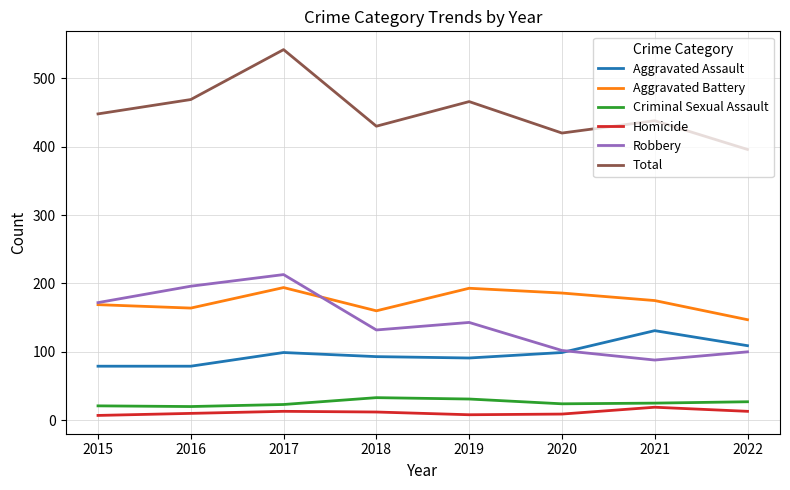

Which category has the highest value in the Robbery series?

2017